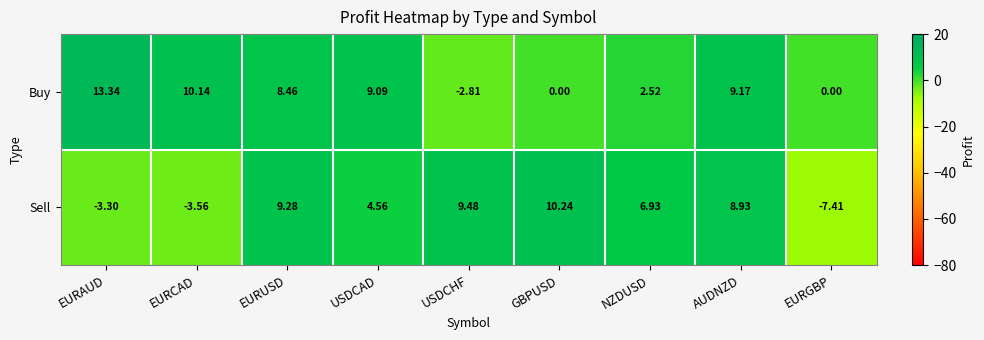

At which category is the sum across all series the highest?

AUDNZD